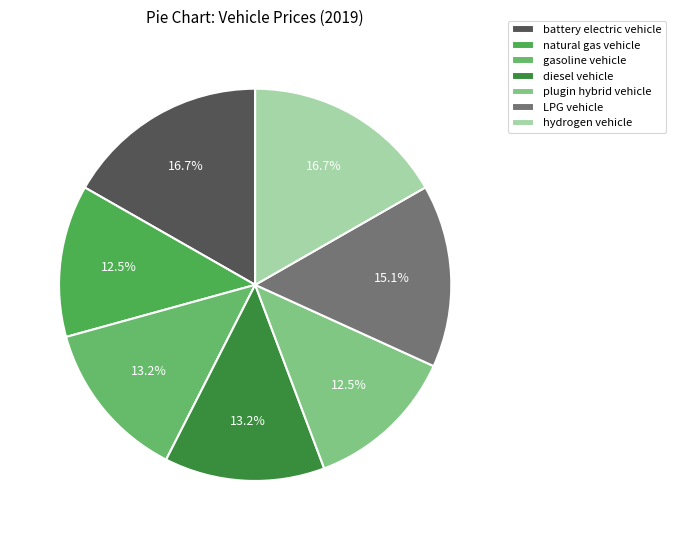

How many segments does this pie chart have?

7